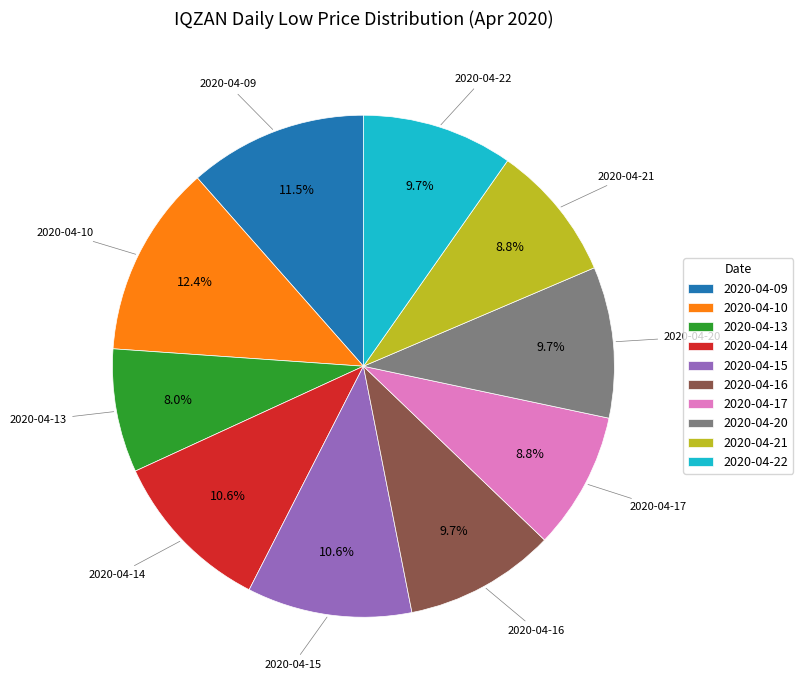

Which has a higher value, 2020-04-15 or 2020-04-16?

2020-04-15